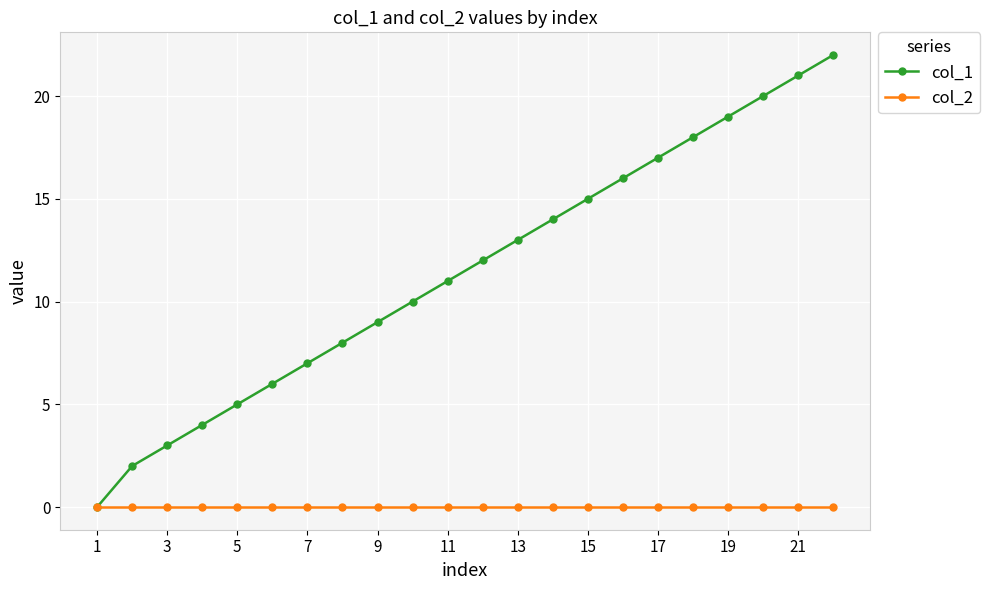

Rank the series by their average value, from highest to lowest.

col_1, col_2